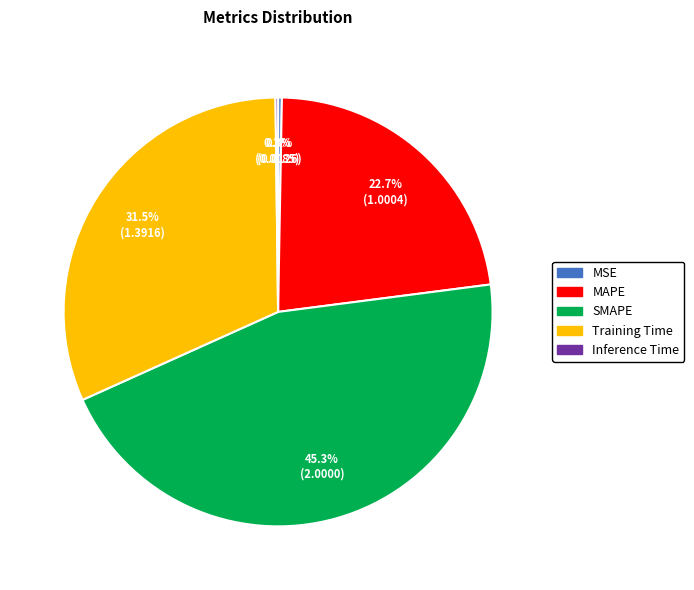

Which category has the biggest portion of the pie?

SMAPE